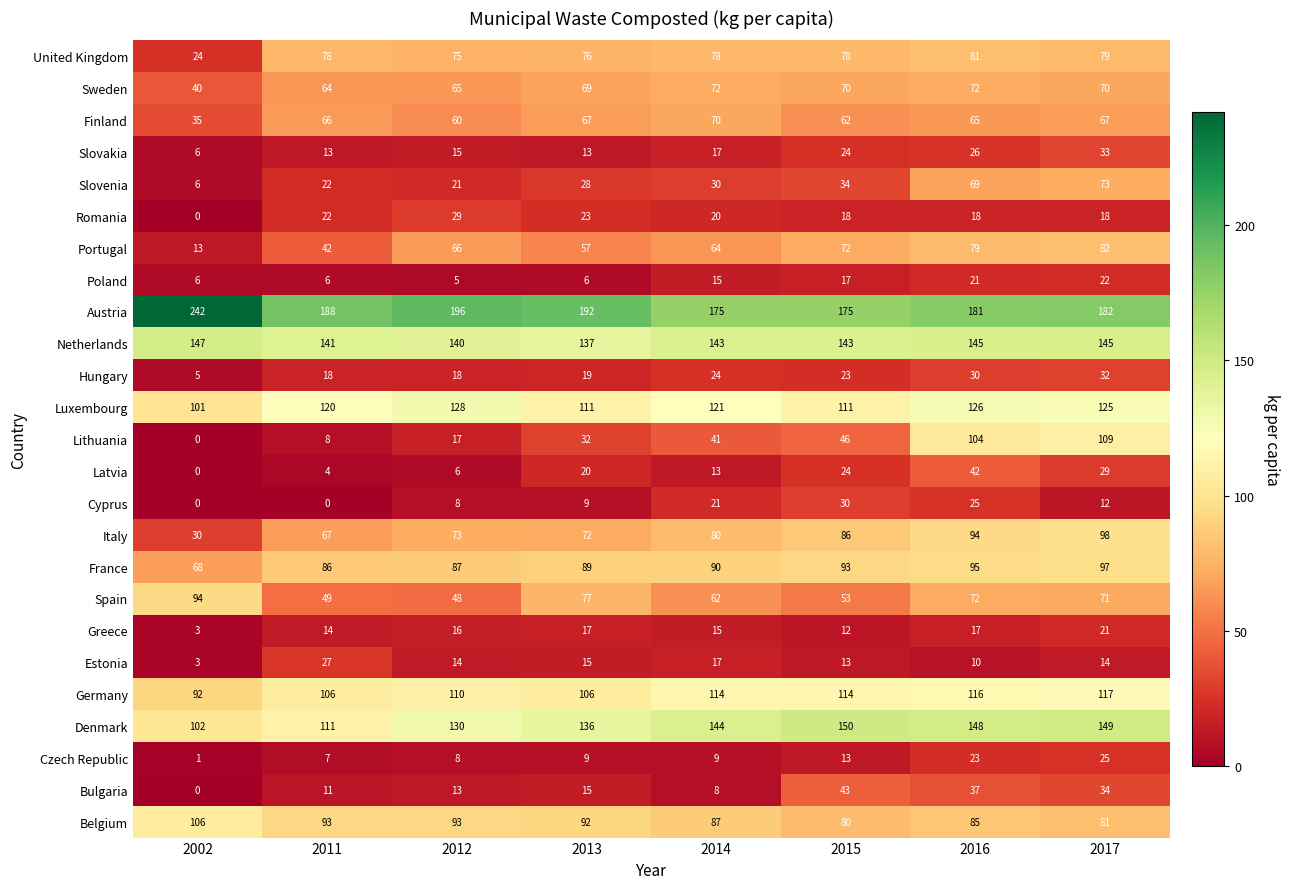

Which series has the largest total across all categories?

Austria